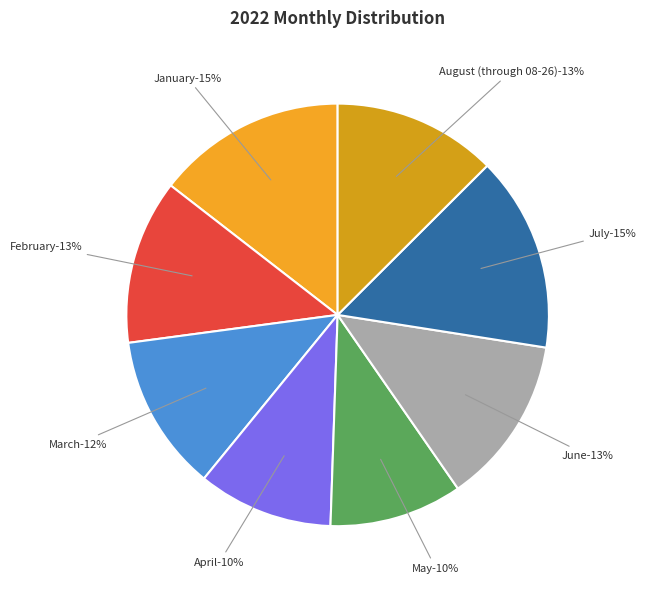

The May slice represents 10% of the pie. True or false?

True